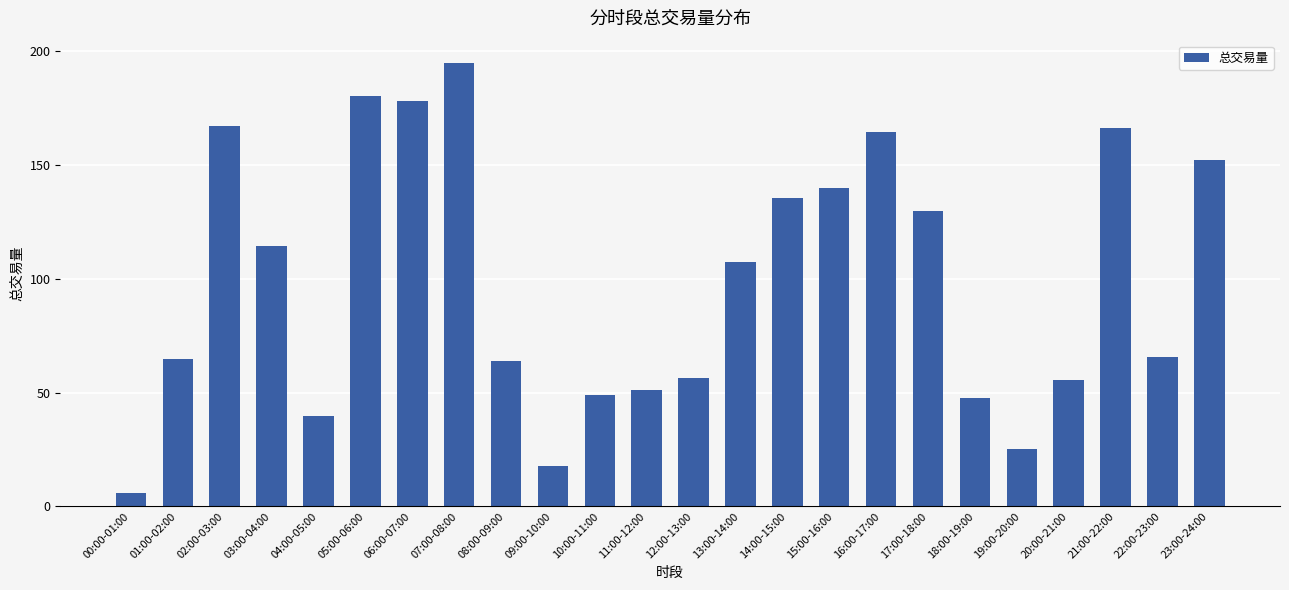

Approximately how many times larger is the value at 21:00-22:00 compared to 20:00-21:00?

3.0